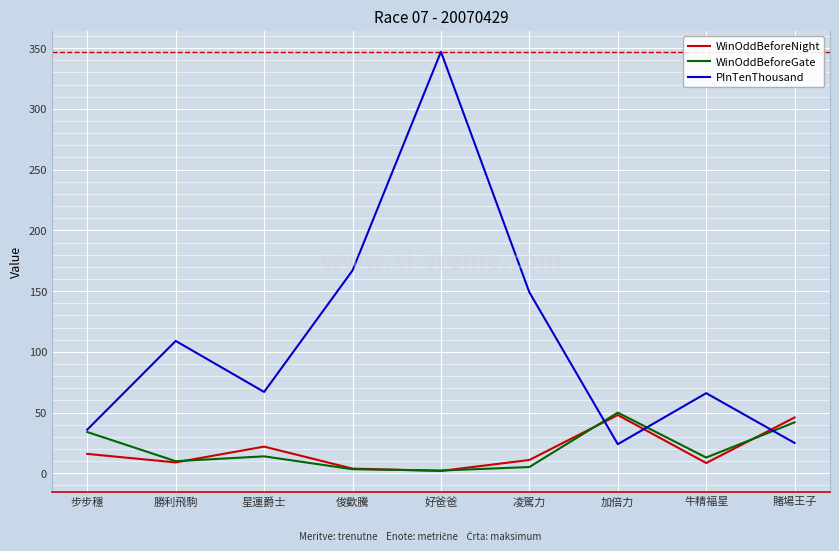

Read the PInTenThousand value at 勝利飛駒.

109.0